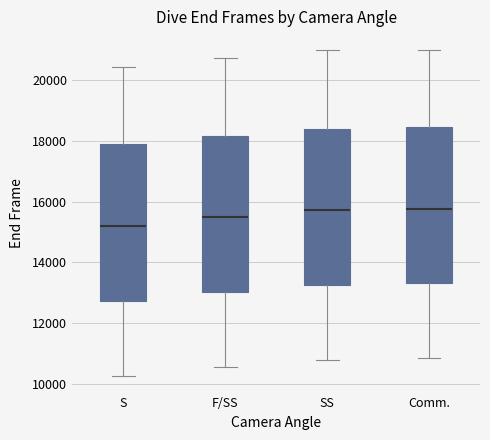

Where does the upper whisker of the box for SS end on the y-axis? The values are not printed on the chart, so give them approximately, as read against the axis.

21000